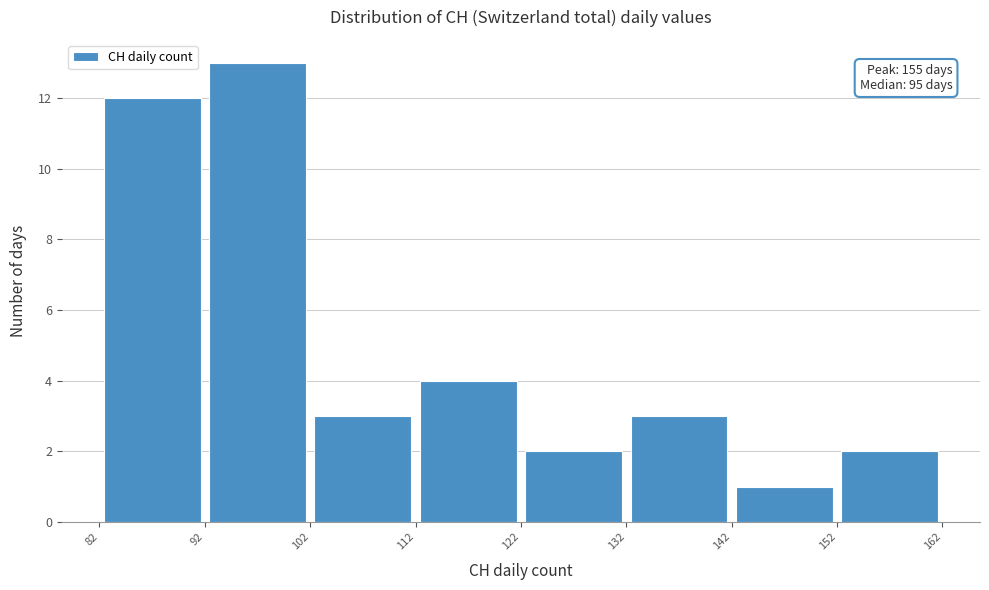

Over which range of the x-axis is the bar tallest?

92 to 102